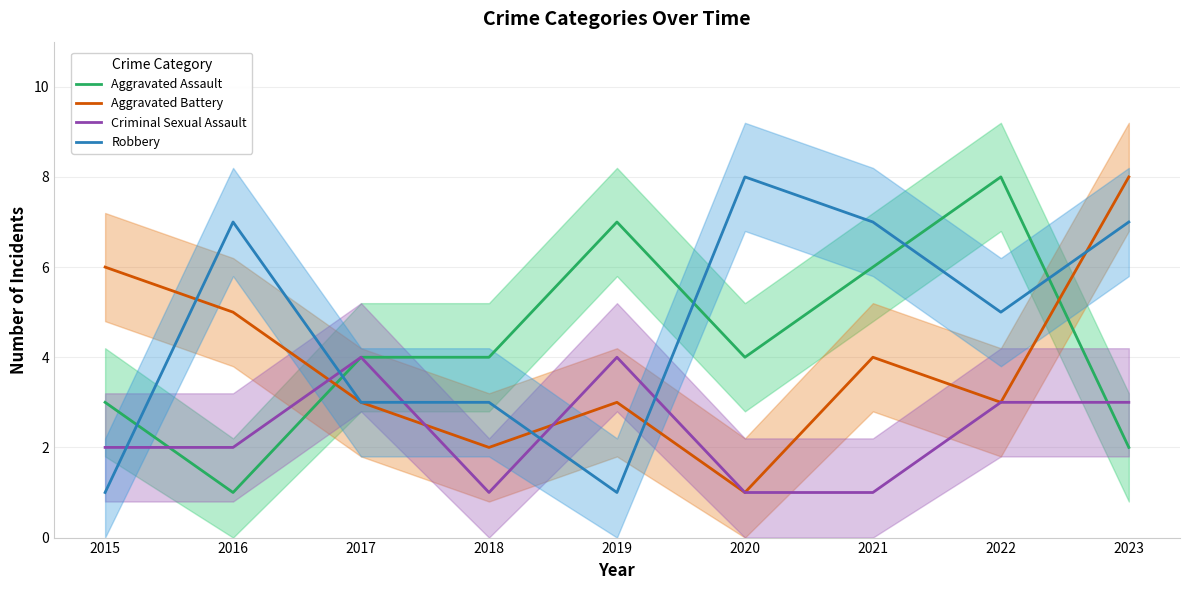

What is the difference between the maximum and minimum values in the Robbery series?

7